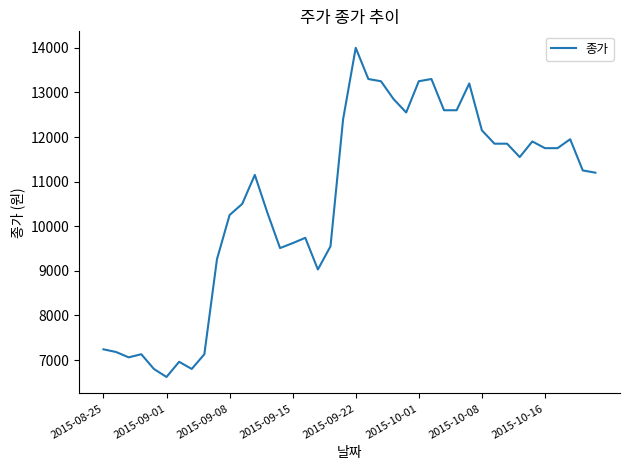

What is the minimum value shown in the chart?

6620